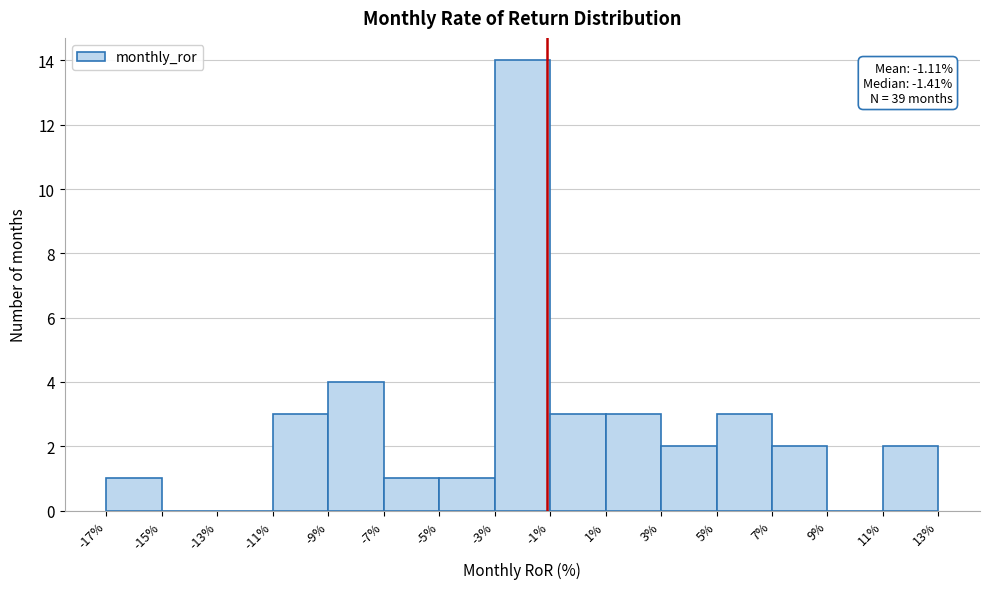

Over which range of the x-axis is the bar tallest?

-3% to -1%